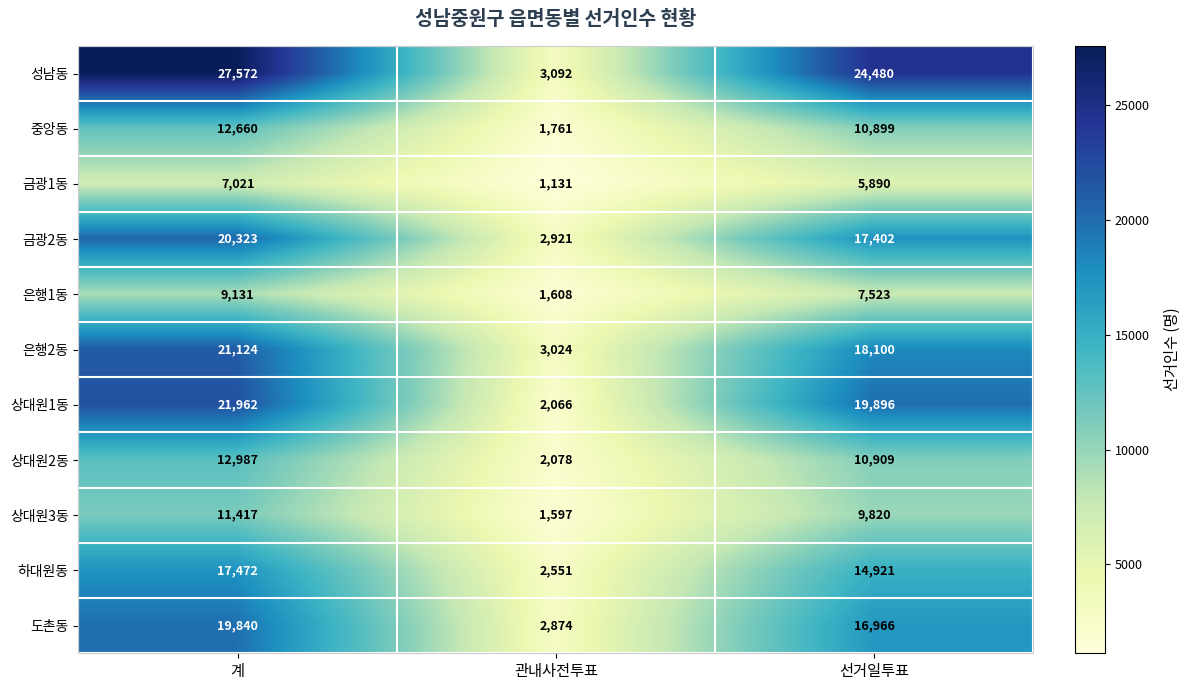

Is it true that 하대원동 equals 24557 at 계?

False